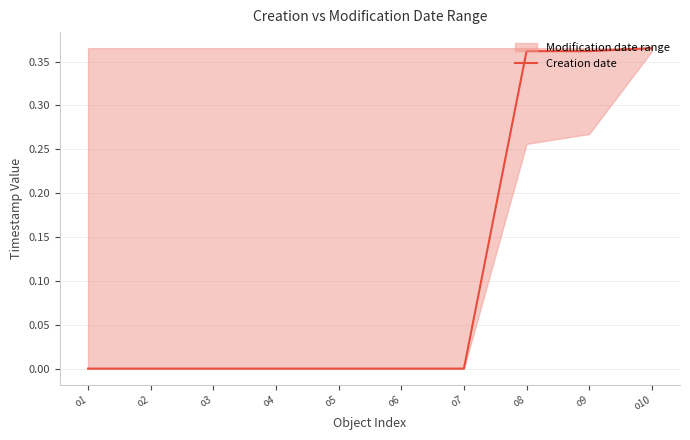

What is the difference between the second highest and minimum values?

0.4